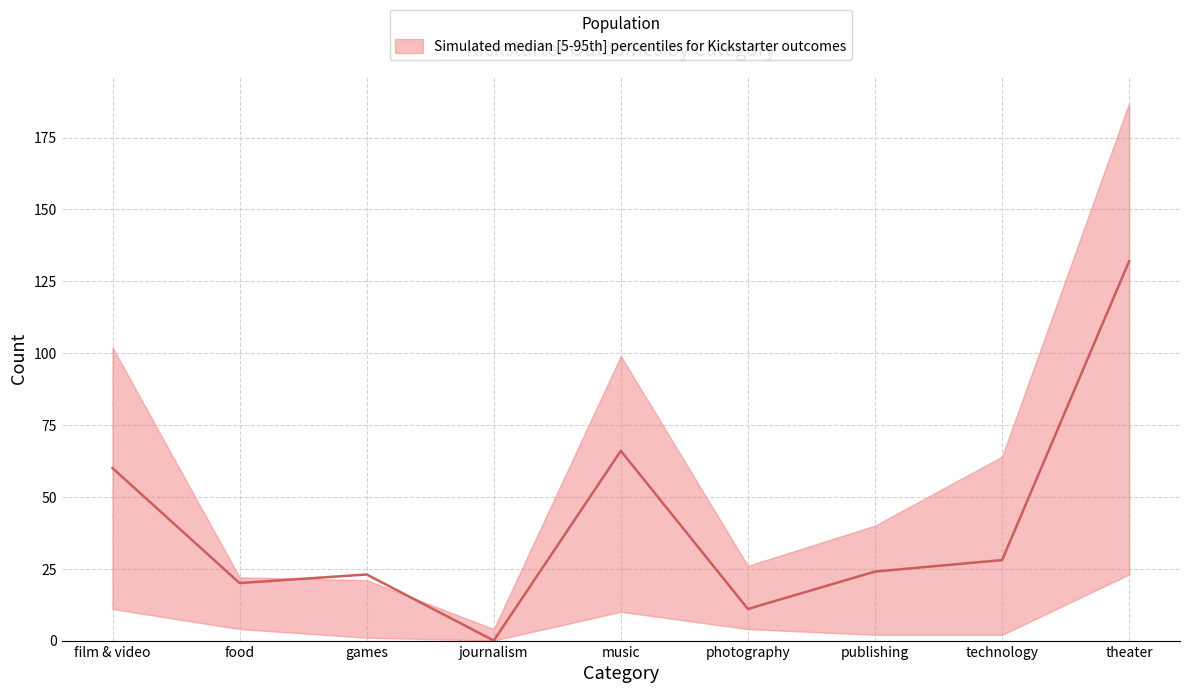

Count the number of categories in the chart.

9